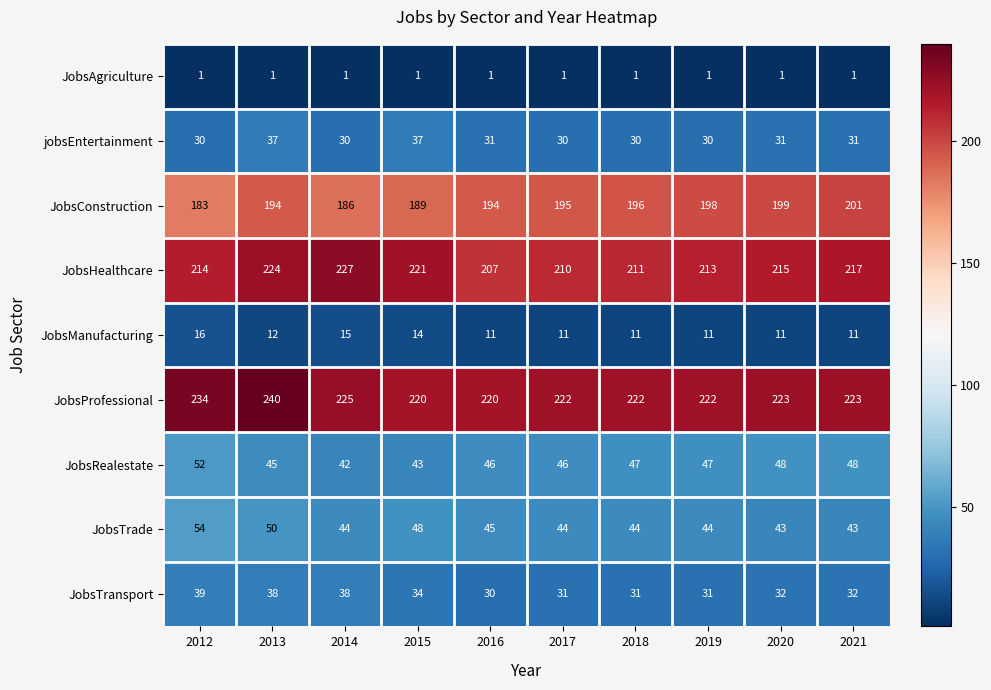

Is it true that JobsHealthcare equals 139 at 2017?

False